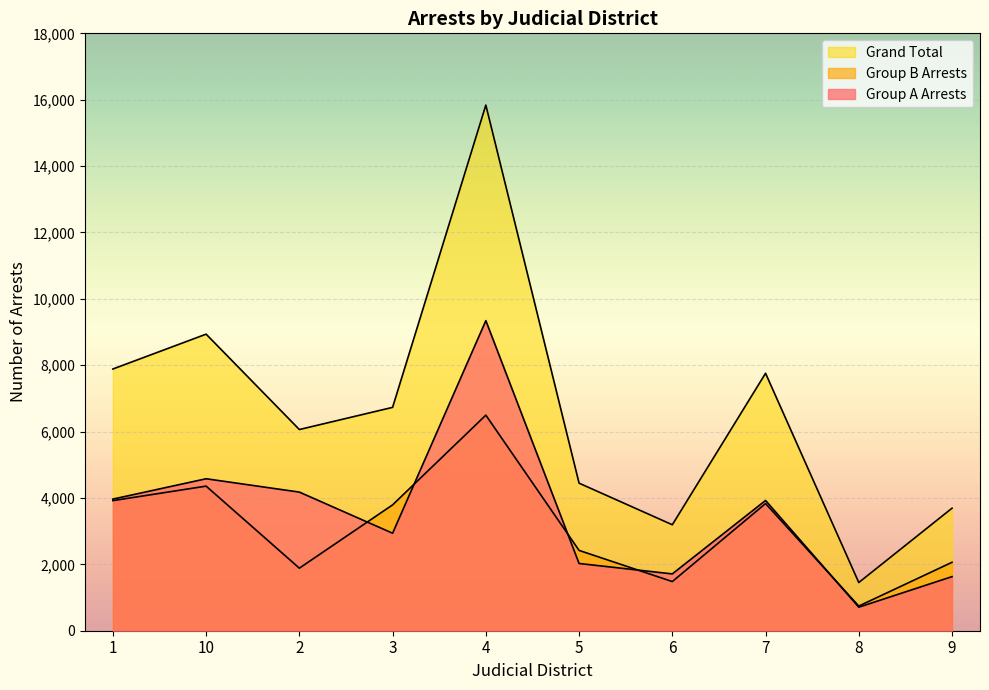

Which category has the lowest value in the Grand Total series?

8